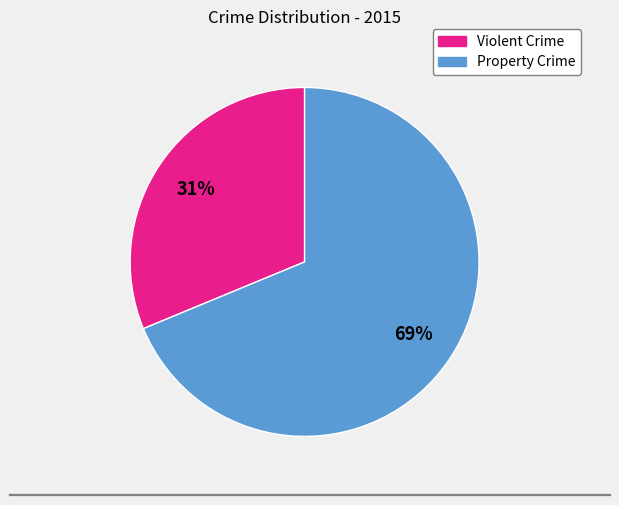

To the nearest percent, what is the average slice percentage?

50%